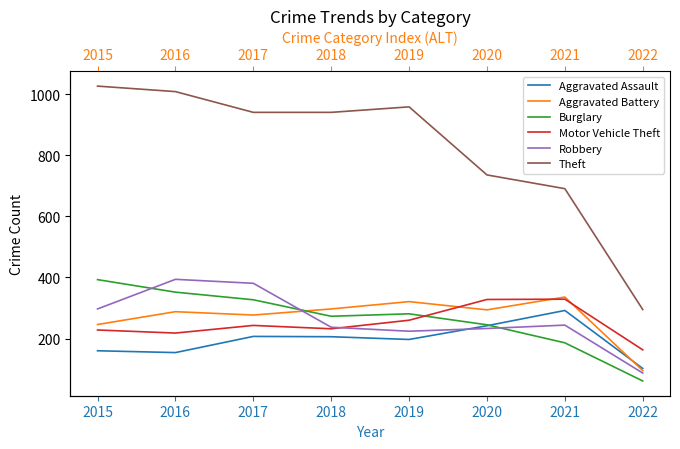

How many lines are shown in the chart?

6